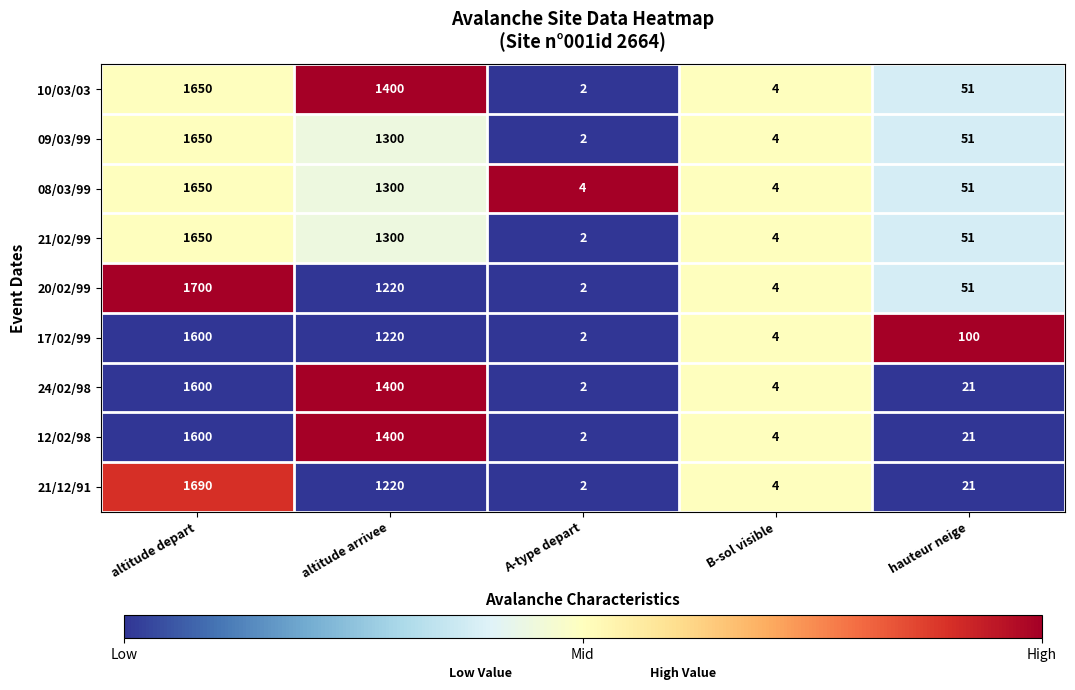

The 21/12/91 series shows 1220 at altitude arrivee. True or false?

True